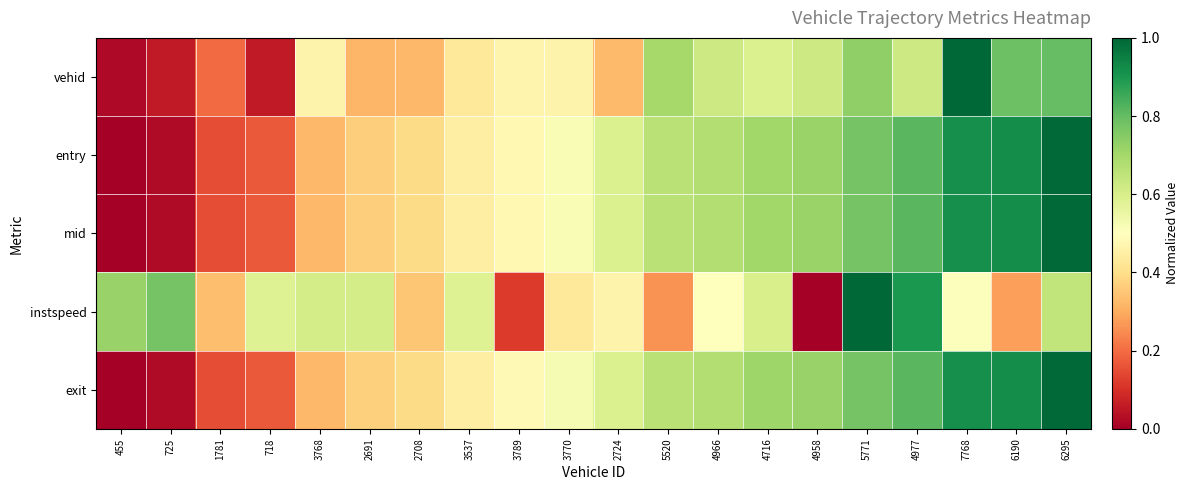

Between 725 and 2691, which series saw the biggest shift?

exit